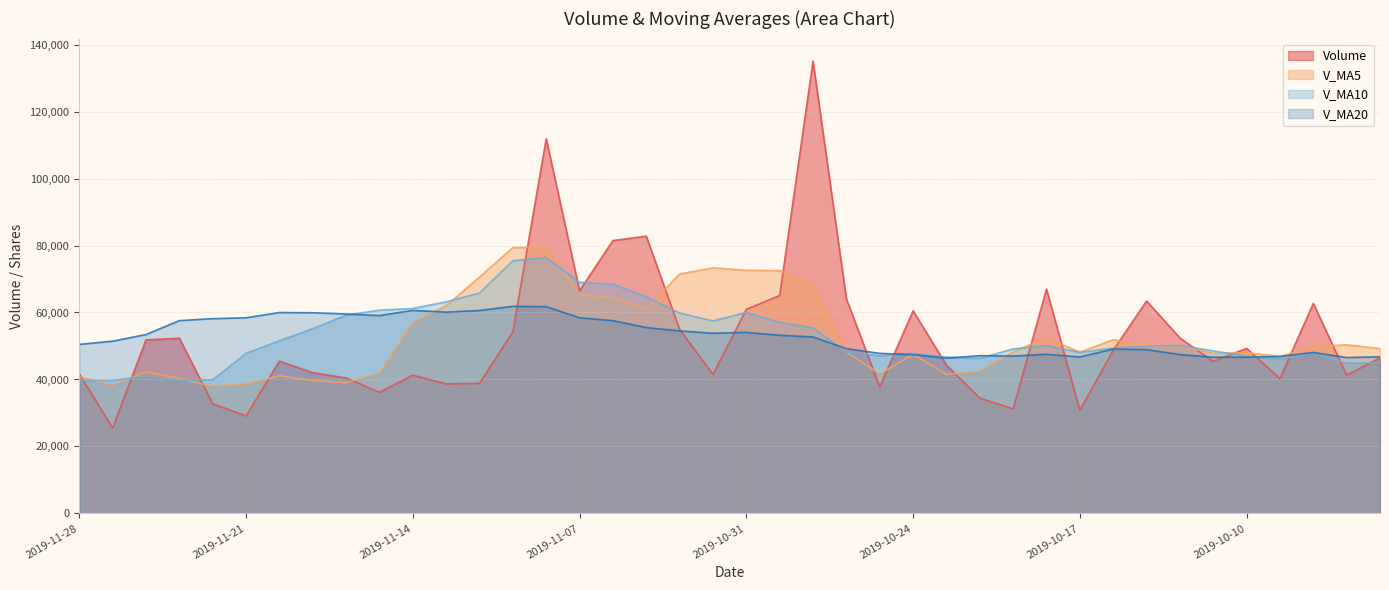

Reading left to right, extract all data points from this chart.

volume: 2019-11-28=41651.0	2019-11-27=25534.1	2019-11-26=51820.3	2019-11-25=52334.4	2019-11-22=32729.1	2019-11-21=29117.4	2019-11-20=45467.9	2019-11-19=42023.8	2019-11-18=40456.3	2019-11-15=36169.8	2019-11-14=41276.3	2019-11-13=38657.4	2019-11-12=38849.5	2019-11-11=54252.8	2019-11-08=111886.1	2019-11-07=66484.3	2019-11-06=81483.0	2019-11-05=82787.8	2019-11-04=54946.6	2019-11-01=41490.4	2019-10-31=60946.9	2019-10-30=65077.8	2019-10-29=135035.7	2019-10-28=64070.4	2019-10-25=37826.1	2019-10-24=60509.9	2019-10-23=44275.3	2019-10-22=34440.3	2019-10-21=31219.9	2019-10-18=66998.0	2019-10-17=30802.9	2019-10-16=48718.6	2019-10-15=63443.8	2019-10-14=52390.2	2019-10-11=45410.3	2019-10-10=49297.6	2019-10-09=40256.5	2019-10-08=62712.1	2019-09-30=41316.7	2019-09-27=46442.9
v_ma5: 2019-11-28=40813.8	2019-11-27=38307.1	2019-11-26=42293.8	2019-11-25=40334.5	2019-11-22=37958.9	2019-11-21=38647.1	2019-11-20=41078.8	2019-11-19=39716.7	2019-11-18=39081.9	2019-11-15=41841.2	2019-11-14=56984.4	2019-11-13=62026.0	2019-11-12=70591.1	2019-11-11=79378.8	2019-11-08=79517.5	2019-11-07=65438.4	2019-11-06=64330.9	2019-11-05=61049.9	2019-11-04=71499.5	2019-11-01=73324.2	2019-10-31=72591.4	2019-10-30=72504.0	2019-10-29=68343.5	2019-10-28=48224.4	2019-10-25=41654.3	2019-10-24=47488.7	2019-10-23=41547.3	2019-10-22=42435.9	2019-10-21=48236.6	2019-10-18=52470.7	2019-10-17=48153.2	2019-10-16=51852.1	2019-10-15=50159.7	2019-10-14=50013.3	2019-10-11=47798.6	2019-10-10=48005.2	2019-10-09=46875.7	2019-10-08=49823.6	2019-09-30=50352.3	2019-09-27=49230.3
v_ma10: 2019-11-28=39730.4	2019-11-27=39692.9	2019-11-26=41005.3	2019-11-25=39708.2	2019-11-22=39900.0	2019-11-21=47815.7	2019-11-20=51552.4	2019-11-19=55153.9	2019-11-18=59230.3	2019-11-15=60679.3	2019-11-14=61211.4	2019-11-13=63178.5	2019-11-12=65820.5	2019-11-11=75439.1	2019-11-08=76420.9	2019-11-07=69014.9	2019-11-06=68417.4	2019-11-05=64696.7	2019-11-04=59861.9	2019-11-01=57489.3	2019-10-31=60040.0	2019-10-30=57025.6	2019-10-29=55389.7	2019-10-28=48230.5	2019-10-25=47062.5	2019-10-24=47820.9	2019-10-23=46699.7	2019-10-22=46297.8	2019-10-21=49125.0	2019-10-18=50134.7	2019-10-17=48079.2	2019-10-16=49363.9	2019-10-15=49991.7	2019-10-14=50182.8	2019-10-11=48514.5	2019-10-10=46991.8	2019-10-09=46013.8	2019-10-08=47893.9	2019-09-30=44866.2	2019-09-27=44909.2
v_ma20: 2019-11-28=50470.9	2019-11-27=51435.7	2019-11-26=53412.9	2019-11-25=57573.7	2019-11-22=58160.5	2019-11-21=58415.3	2019-11-20=59984.9	2019-11-19=59925.3	2019-11-18=59546.1	2019-11-15=59084.3	2019-11-14=60625.7	2019-11-13=60102.1	2019-11-12=60605.1	2019-11-11=61834.8	2019-11-08=61741.7	2019-11-07=58417.9	2019-11-06=57558.6	2019-11-05=55497.2	2019-11-04=54493.5	2019-11-01=53812.0	2019-10-31=54059.6	2019-10-30=53194.8	2019-10-29=52690.7	2019-10-28=49206.7	2019-10-25=47788.5	2019-10-24=47406.4	2019-10-23=46356.7	2019-10-22=47095.8	2019-10-21=46995.6	2019-10-18=47521.9	2019-10-17=46709.5	2019-10-16=49080.2	2019-10-15=48916.8	2019-10-14=47444.3	2019-10-11=46650.4	2019-10-10=46649.2	2019-10-09=46860.3	2019-10-08=48078.9	2019-09-30=46547.6	2019-09-27=46772.4